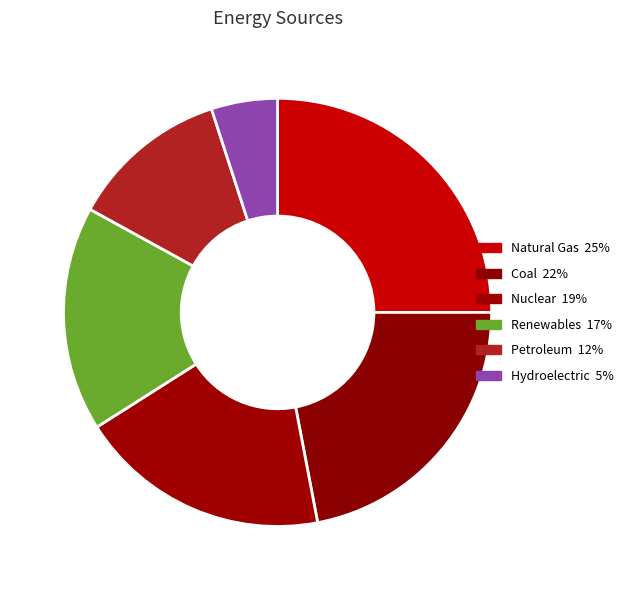

The Petroleum slice represents 12% of the pie. True or false?

True